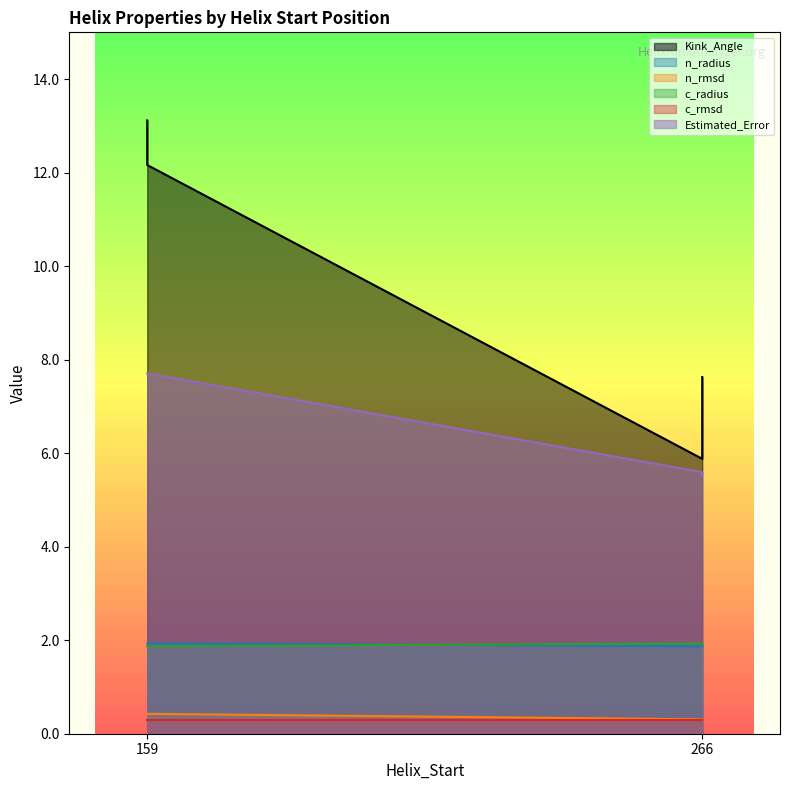

What is the total value across all series at 159?

25.3